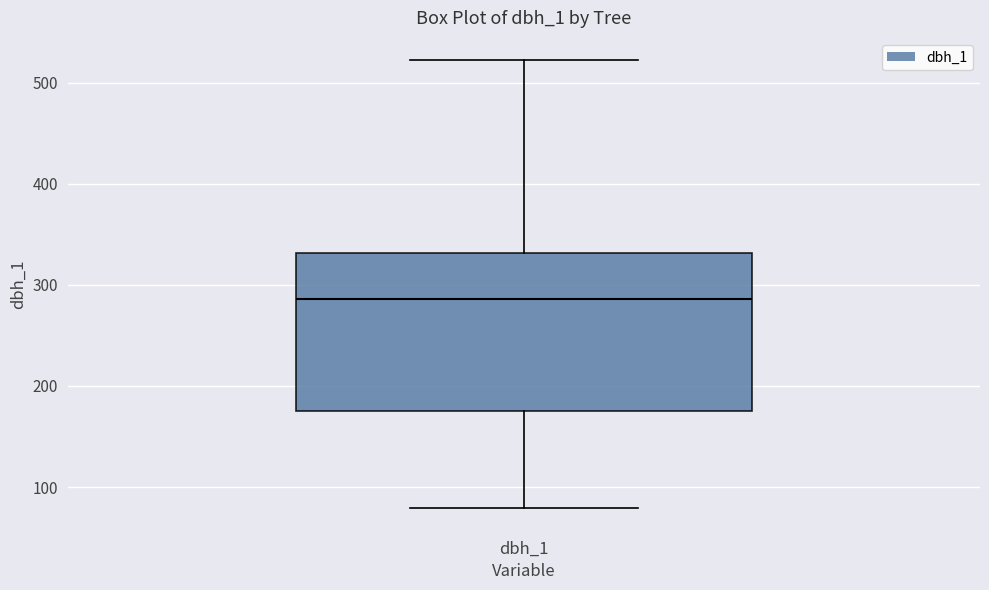

Read this box plot against the y-axis: the position of the median line, the range covered by the box, and the ends of both whiskers. The values are not printed on the chart, so give them approximately, as read against the axis.

median 290, box 180 to 330, whiskers 80 to 520